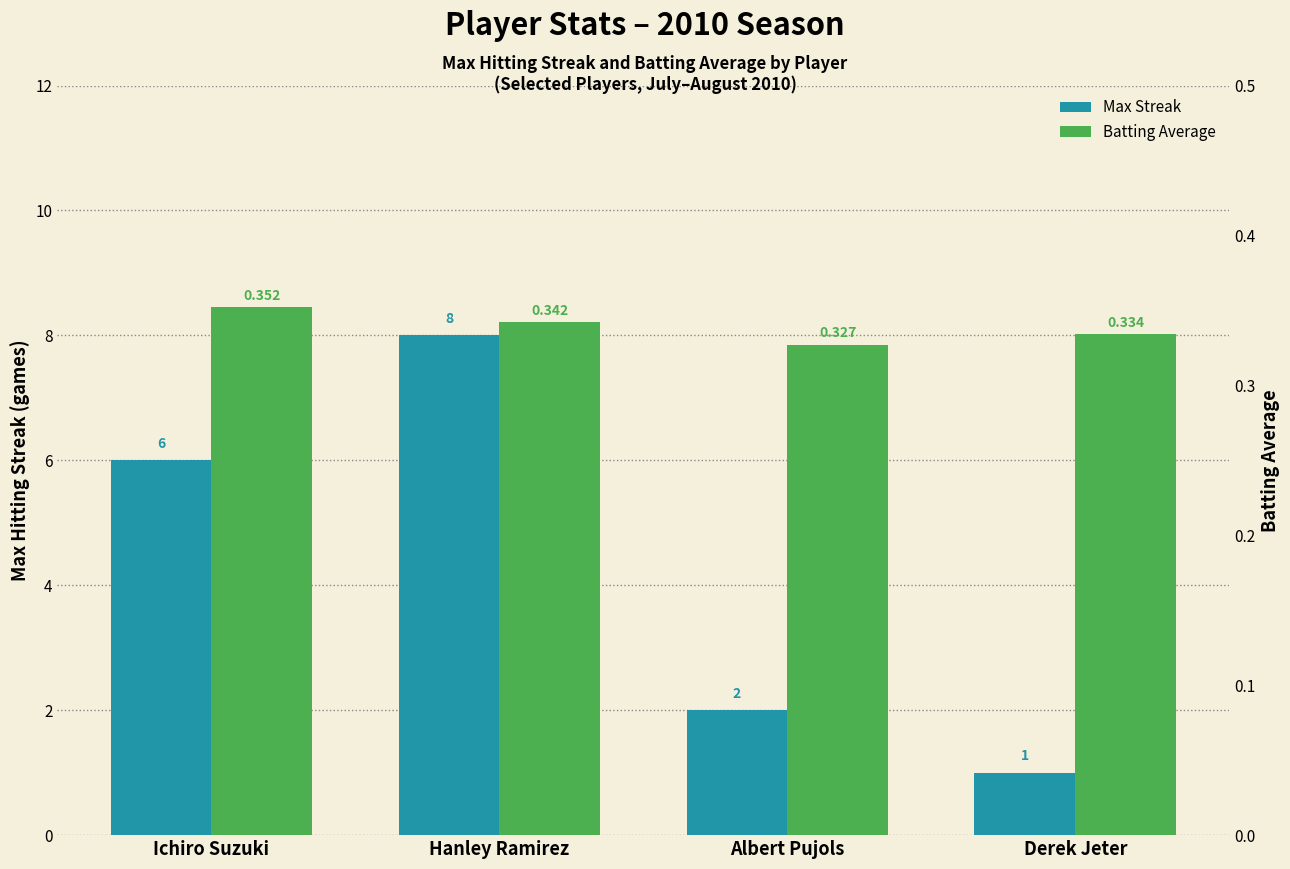

Which series has the largest total across all categories?

Max Streak